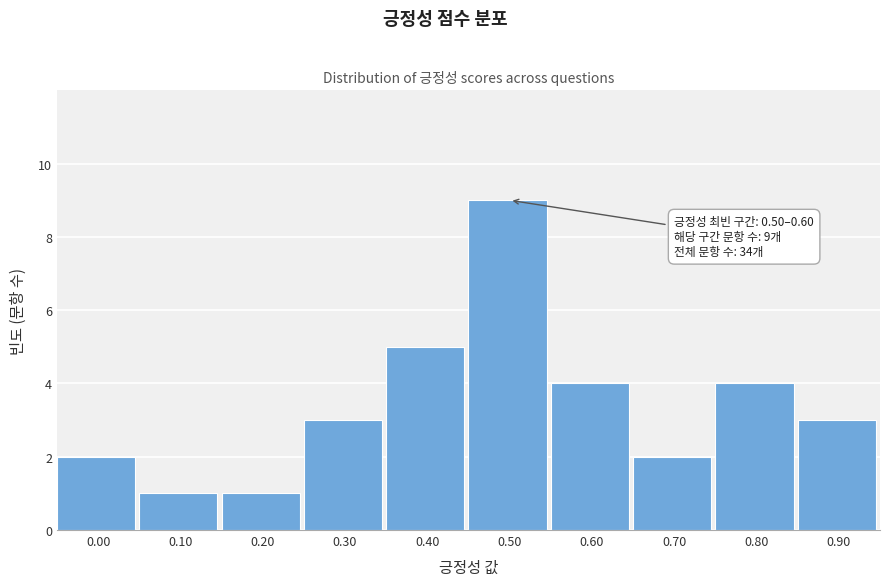

Reading left to right, transcribe all the data shown in this chart.

2	1	1	3	5	9	4	2	4	3